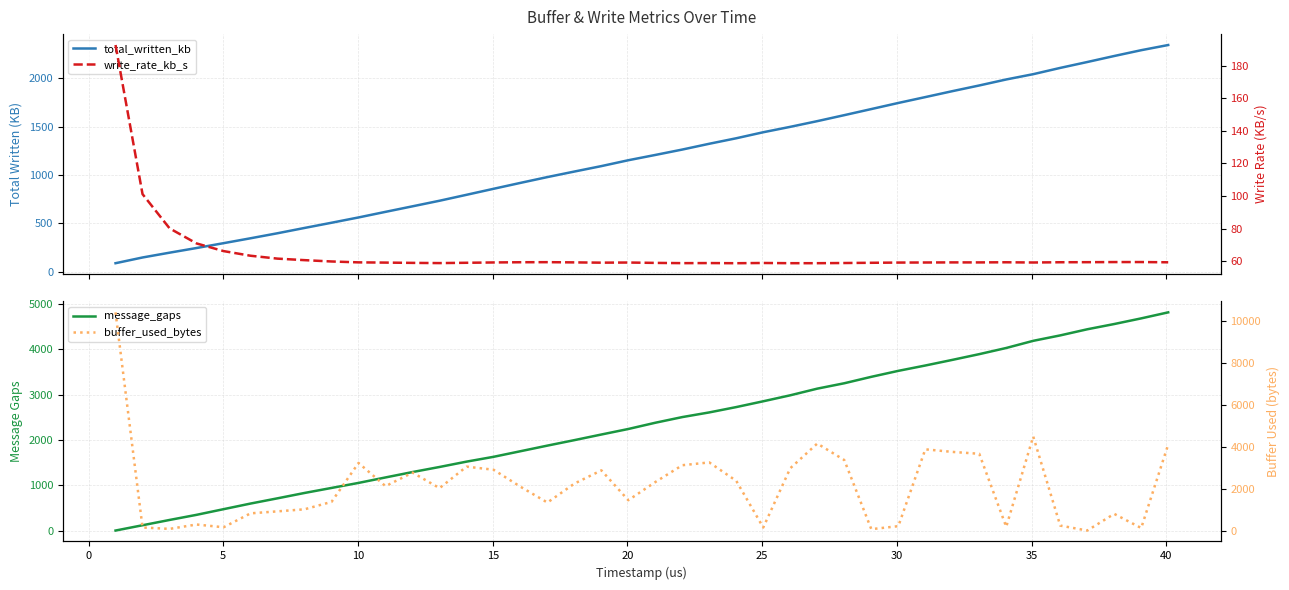

At how many categories does at least one series exceed 3137?

17